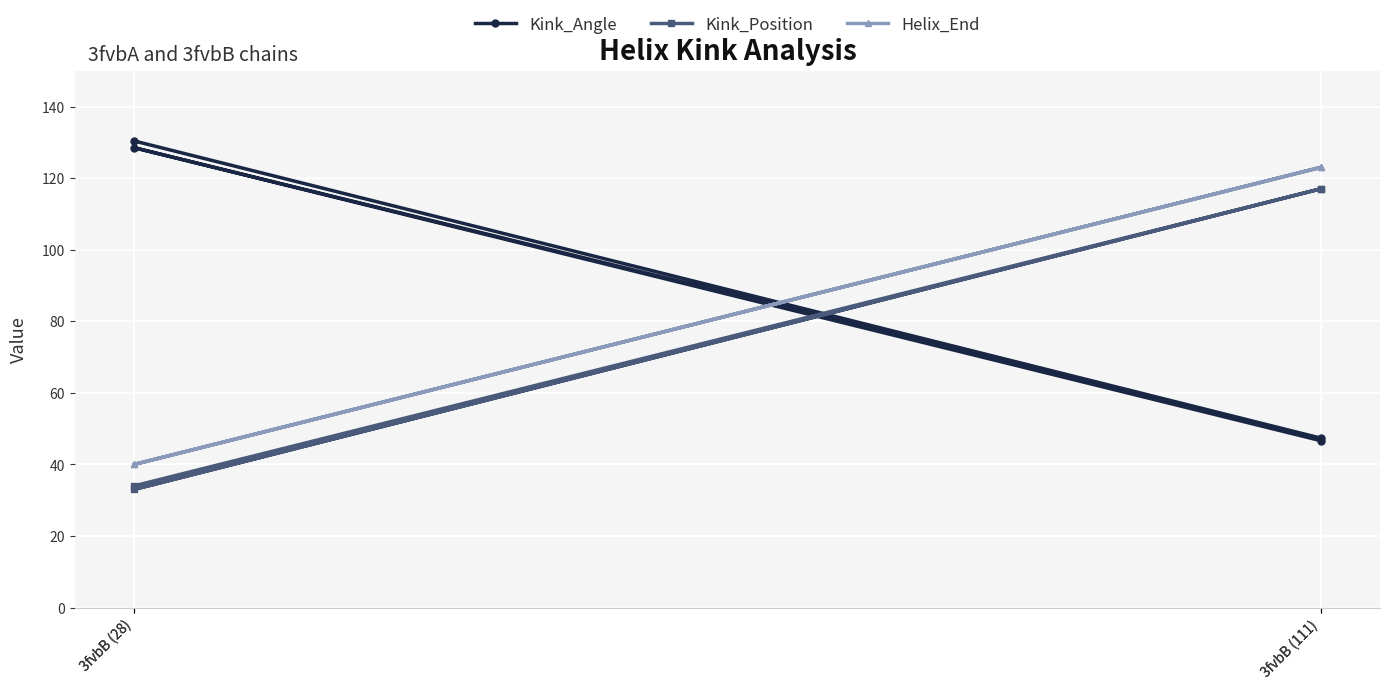

Reading right to left, list all the values displayed in this chart.

Kink_Angle: 46.6	128.5	47.3	130.4
Kink_Position: 117.0	33.0	117.0	34.0
Helix_End: 123.0	40.0	123.0	40.0